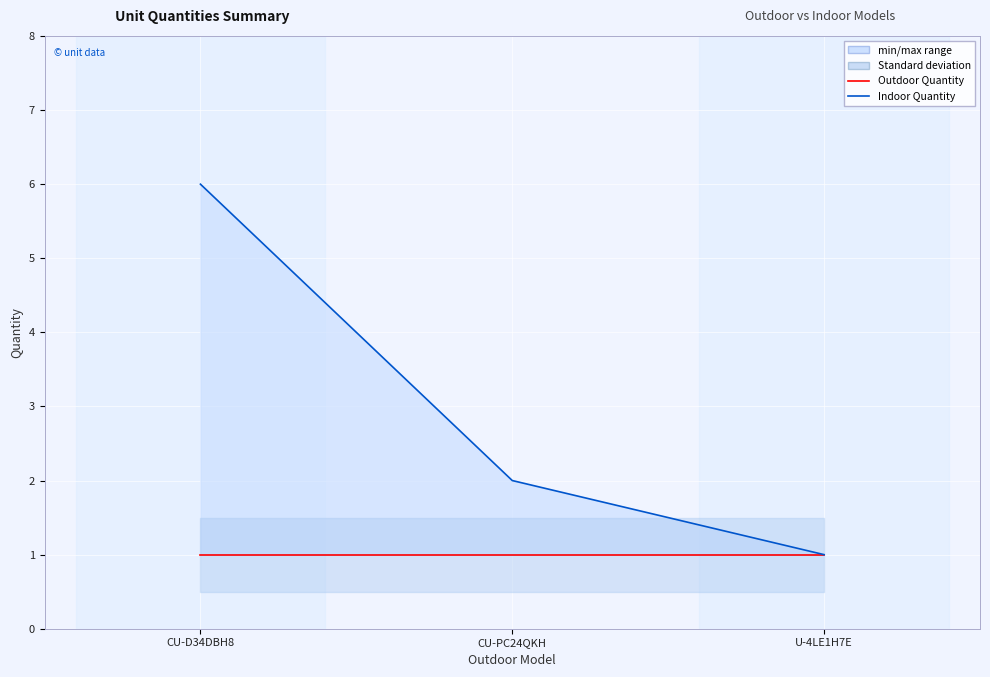

At which category is the sum across all series the highest?

CU-D34DBH8